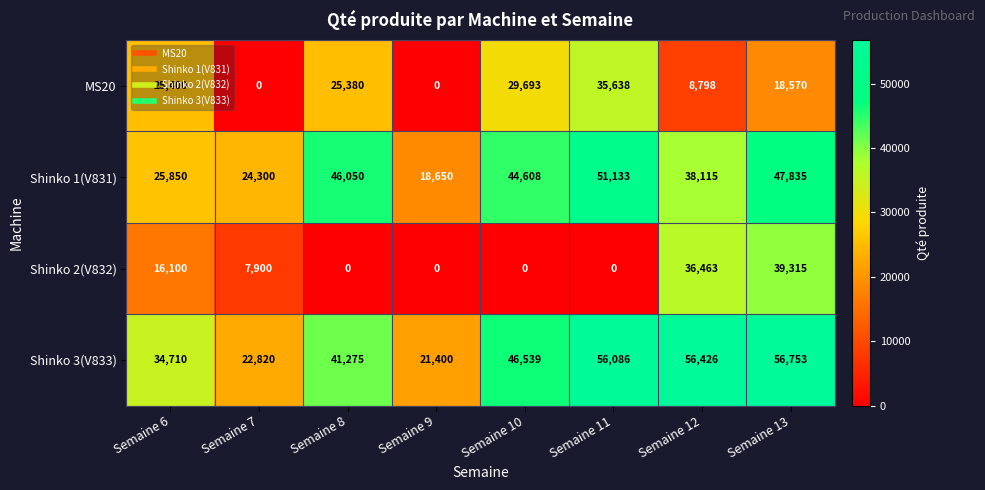

At which category is the sum across all series the highest?

Semaine 13